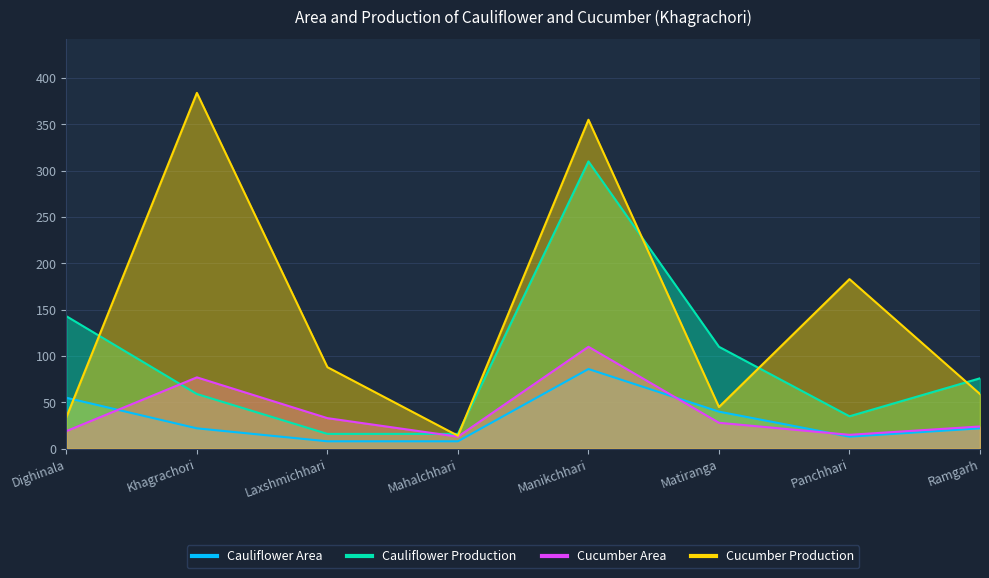

True or false: Cucumber Area has a value of 44 at Matiranga.

False